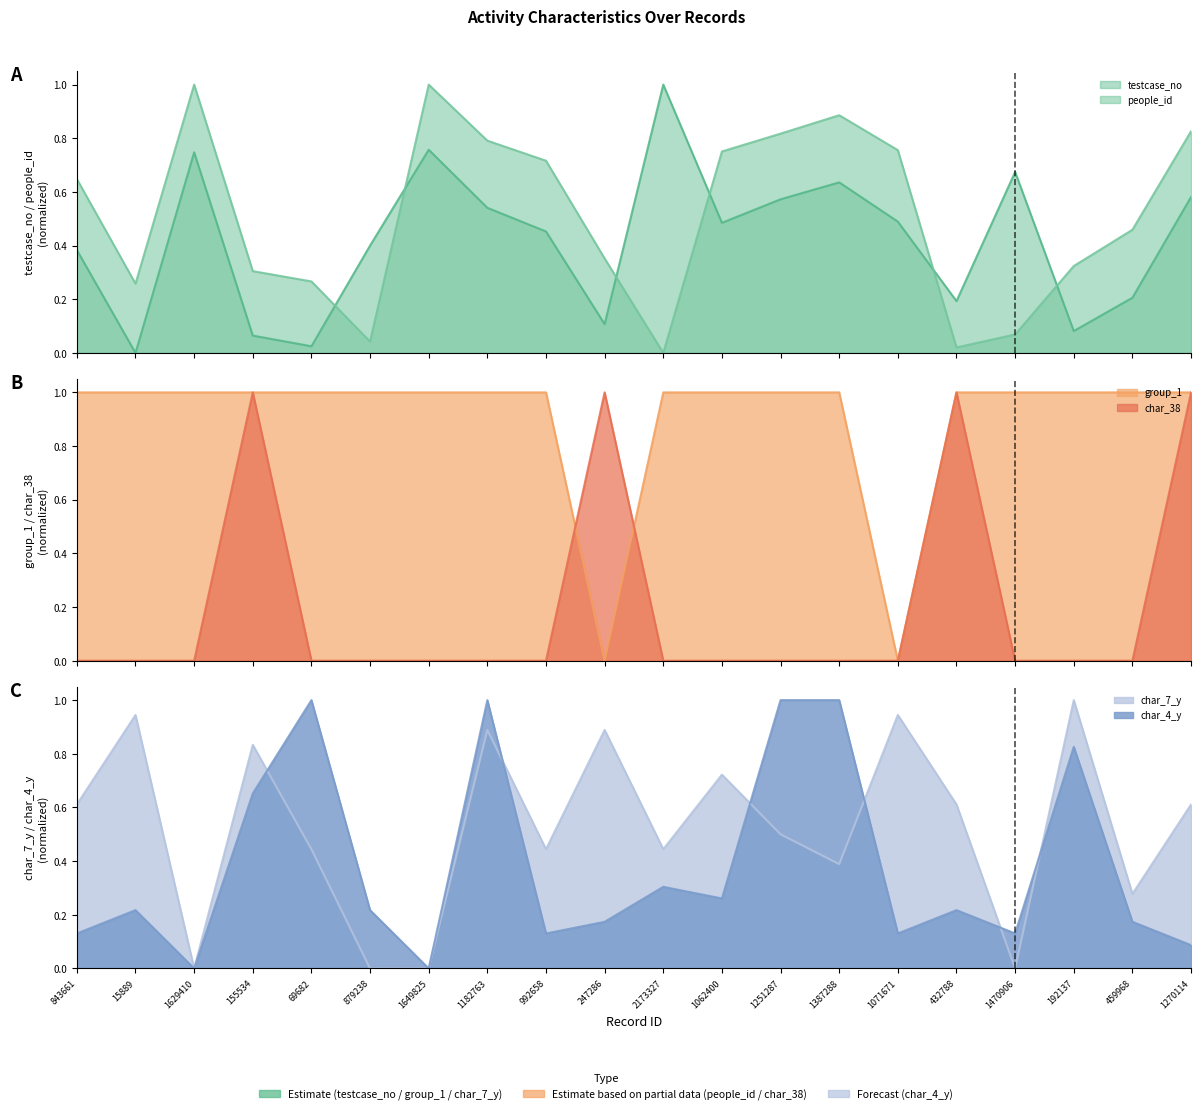

What is the difference between the second highest and second lowest values in the char_4_y series?

1.0